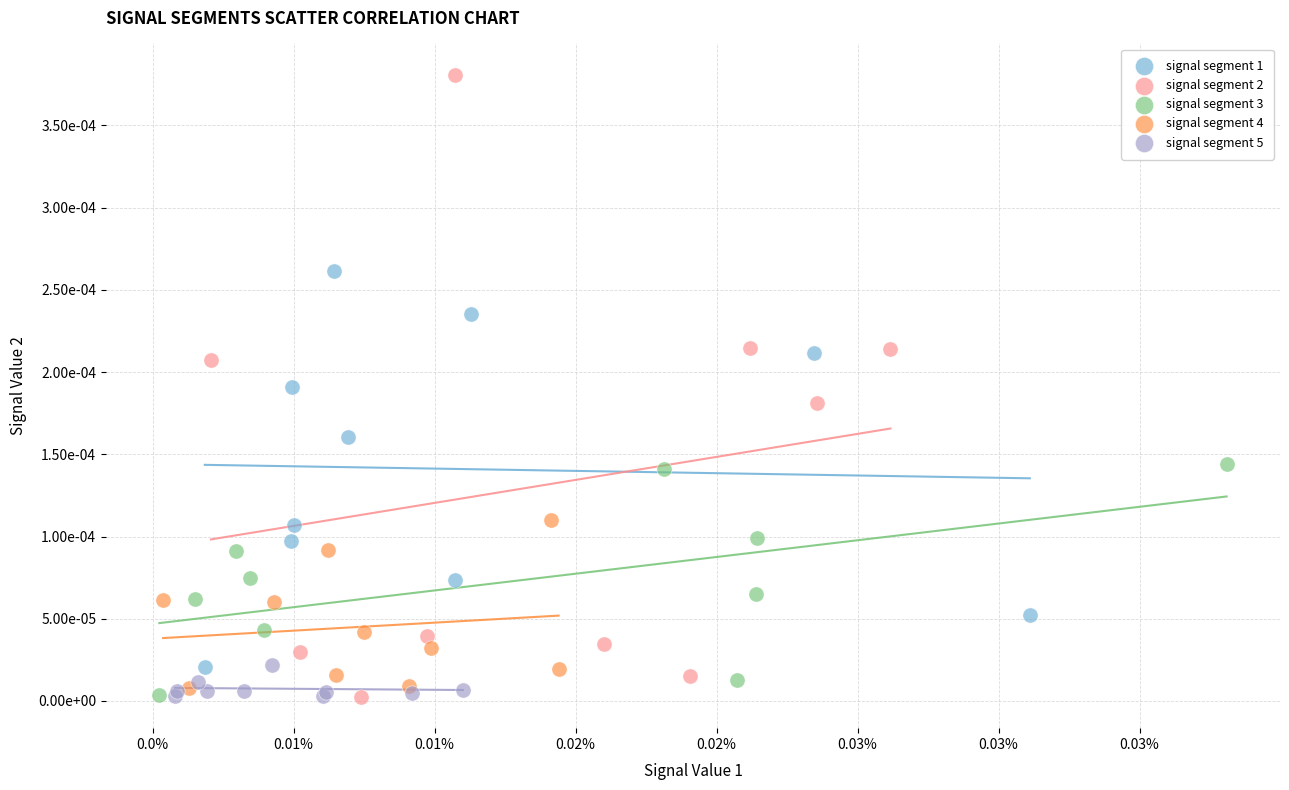

Which series contains the highest Y value?

signal segment 2